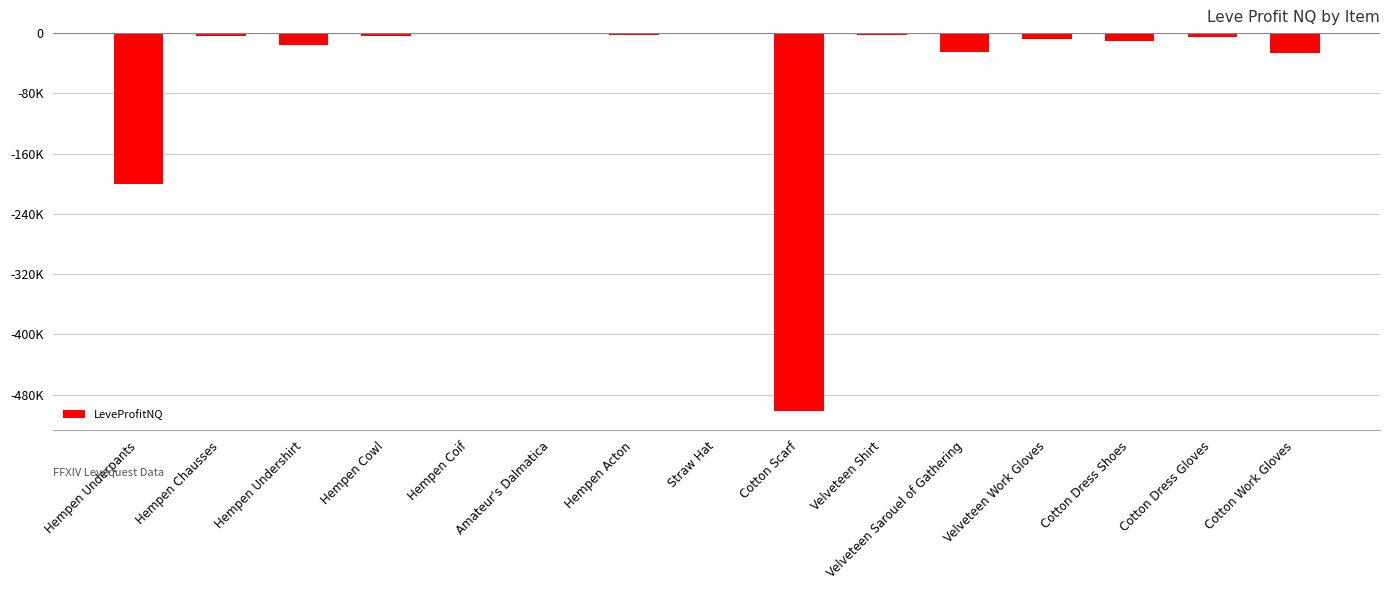

Where is the data nearest to the value -251390?

Hempen Underpants